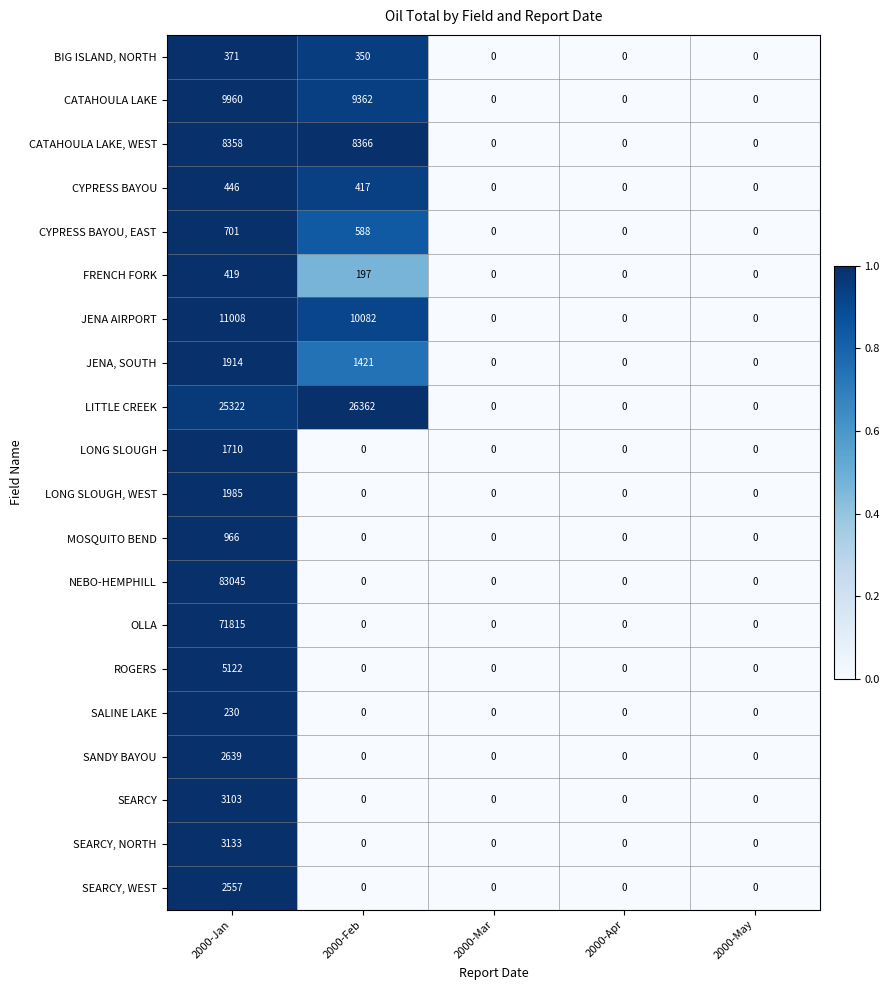

True or false: JENA AIRPORT has a value of 14532 at 2000-Feb.

False